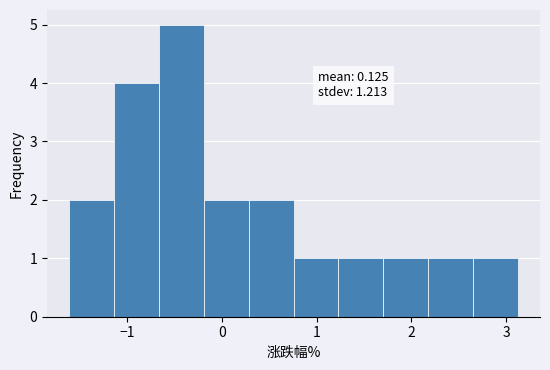

Which range on the x-axis has the tallest bar?

-0.7 to -0.2